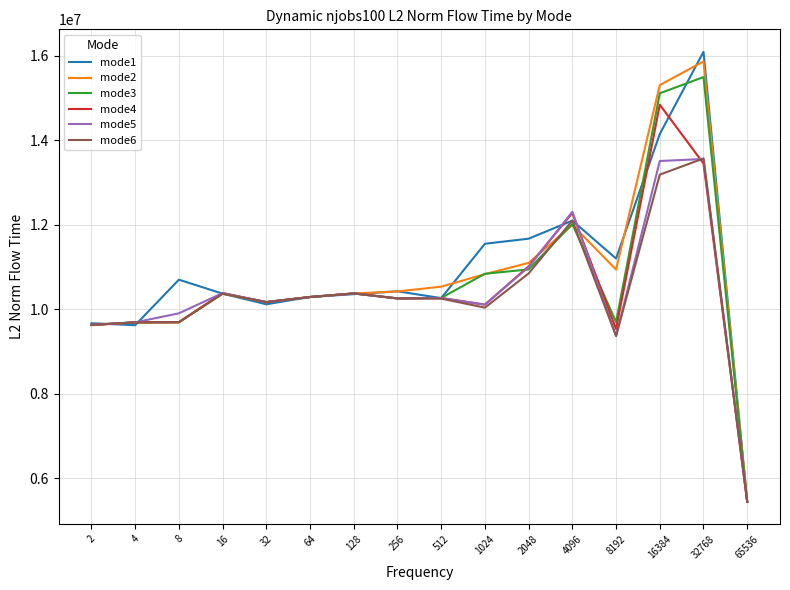

What is the spread (max minus min) of values at 512?

283118.6